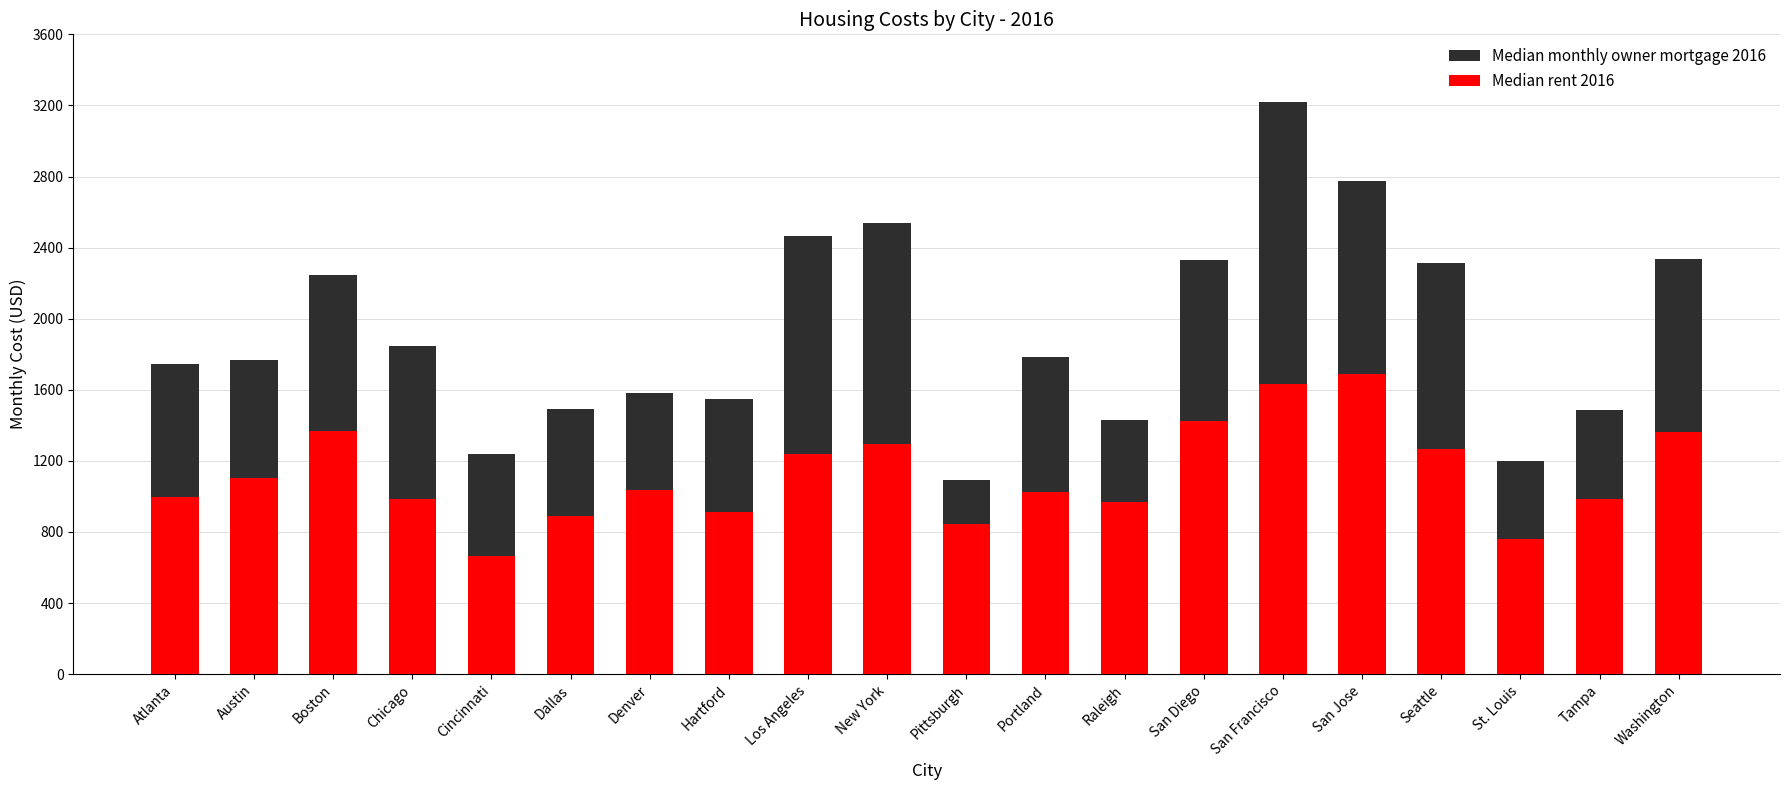

What is the sum of the Median rent 2016 values at Chicago and St. Louis?

1746